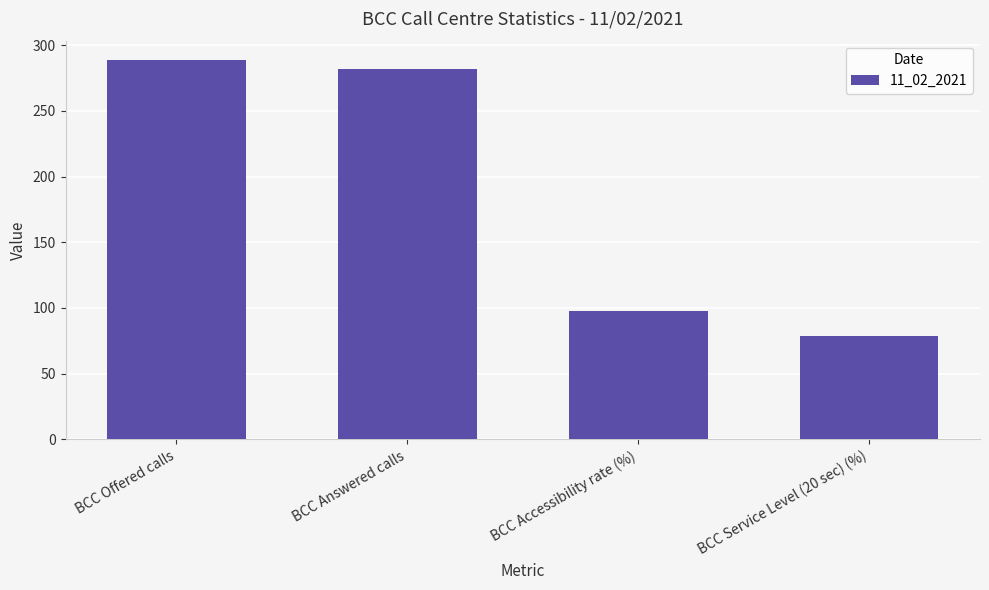

Does the chart contain any negative values?

No